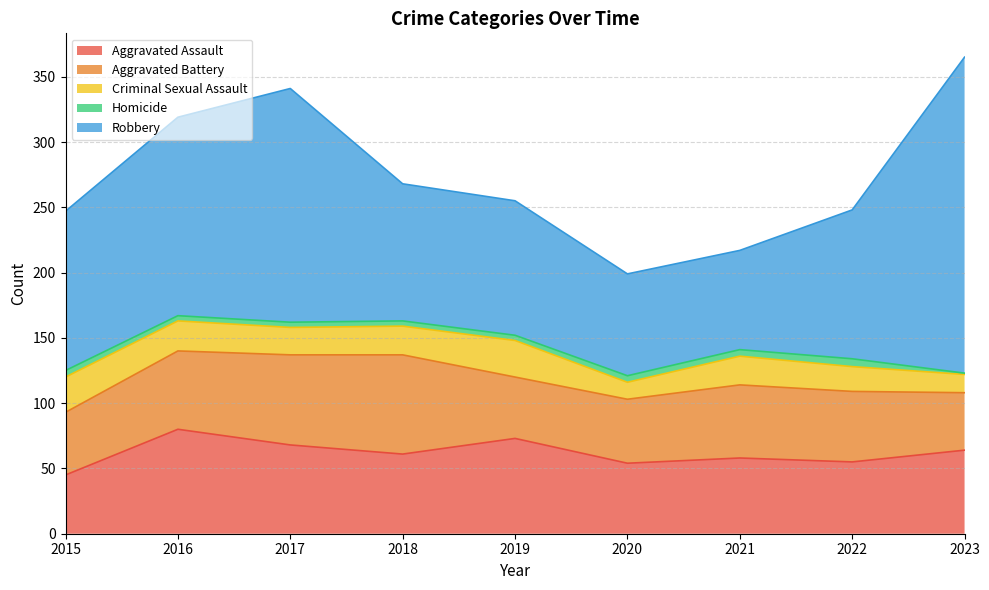

True or false: Robbery has a value of 323 at 2023.

False